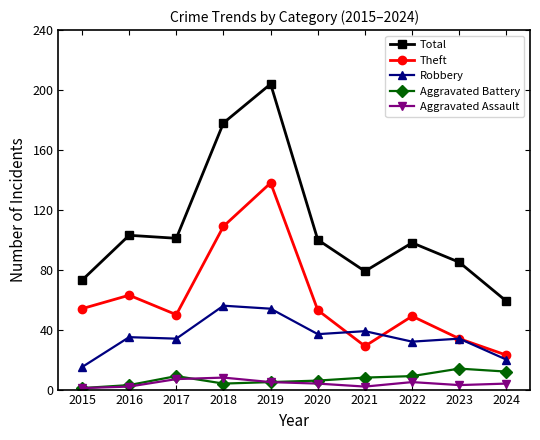

What is the maximum value shown in the chart?

204